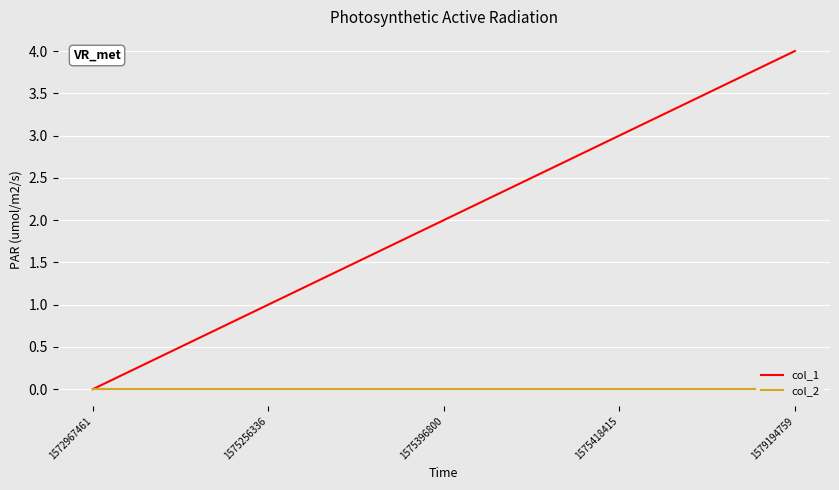

Which series has the widest spread of values?

col_1